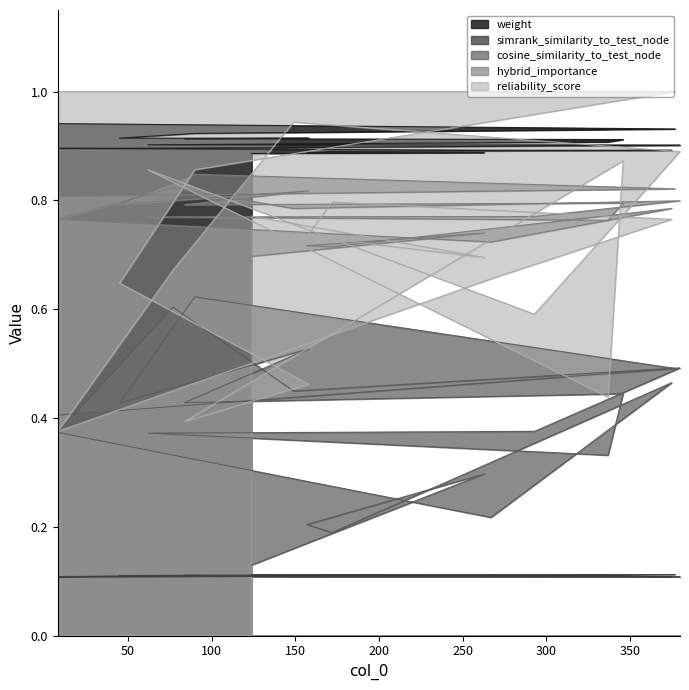

At how many categories does at least one series exceed 0?

20